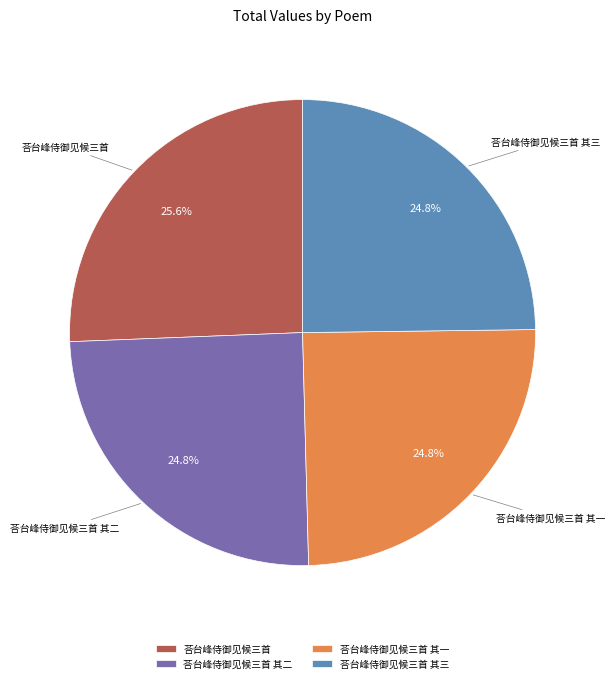

To the nearest percent, what portion does 荅台峰侍御见候三首 其二 represent?

25%